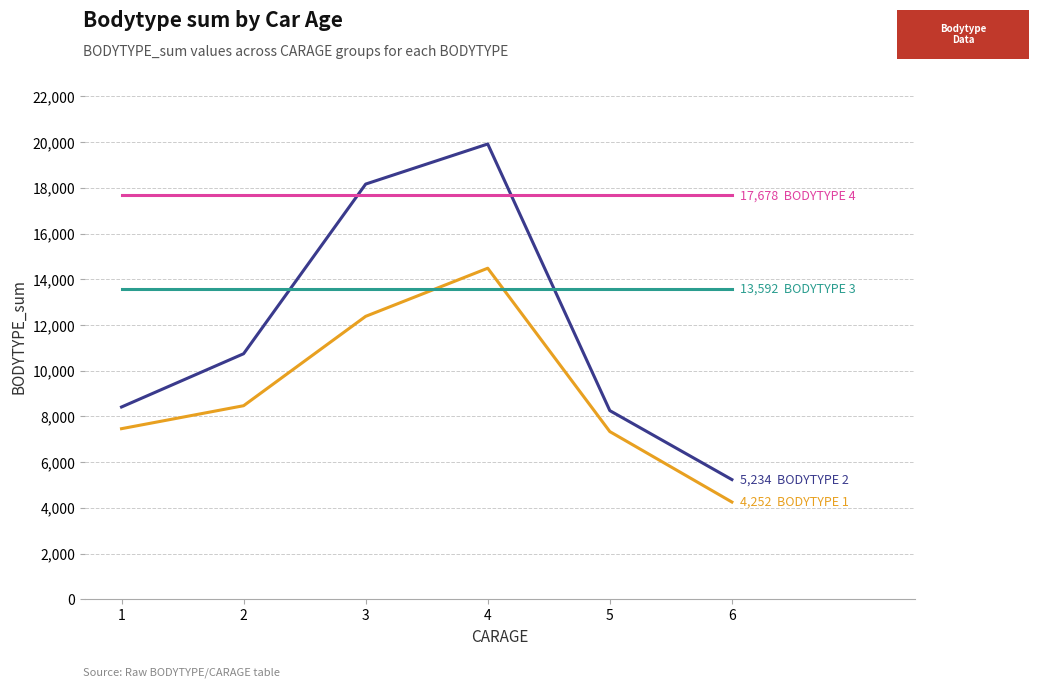

At which category is the sum across all series the highest?

4